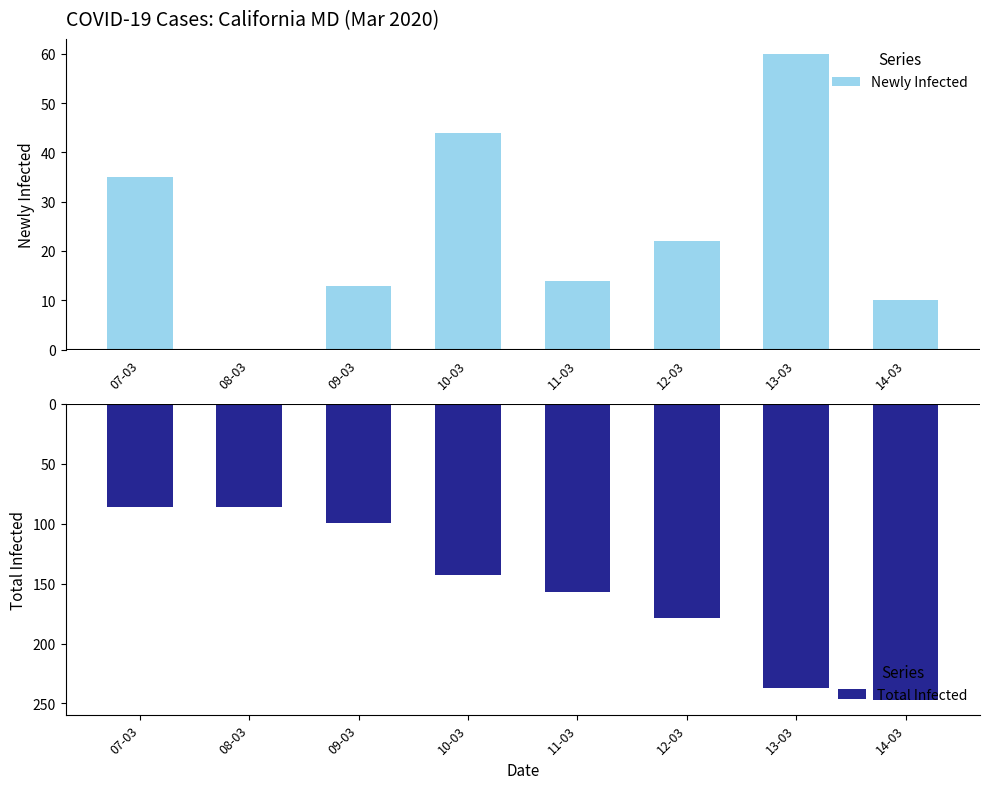

Which category has the highest value in the Total Infected series?

07-03